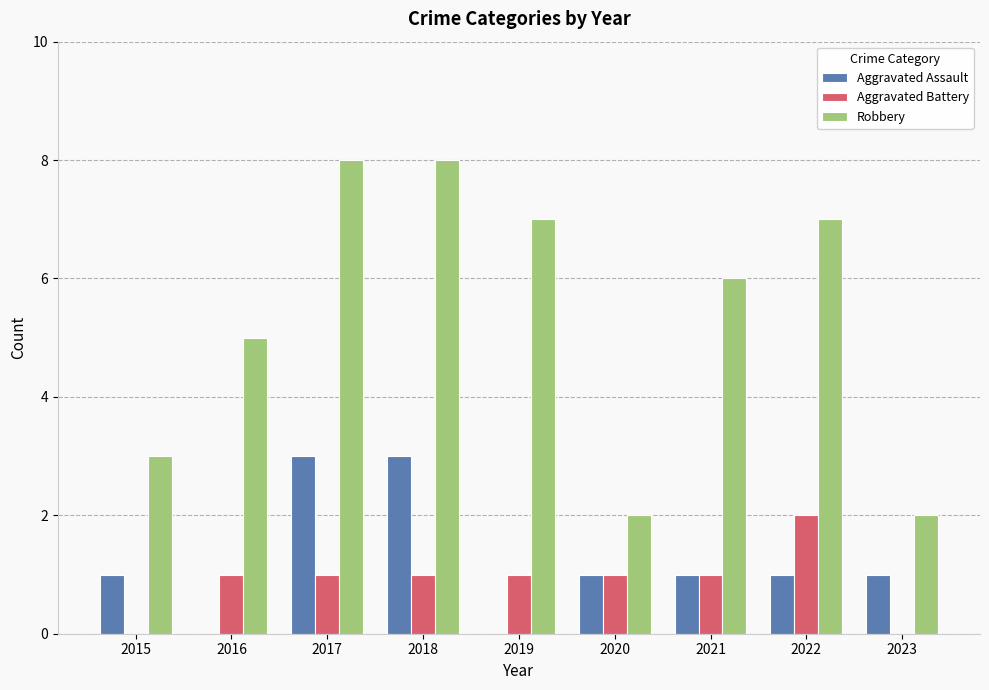

Which series has the largest total across all categories?

Robbery